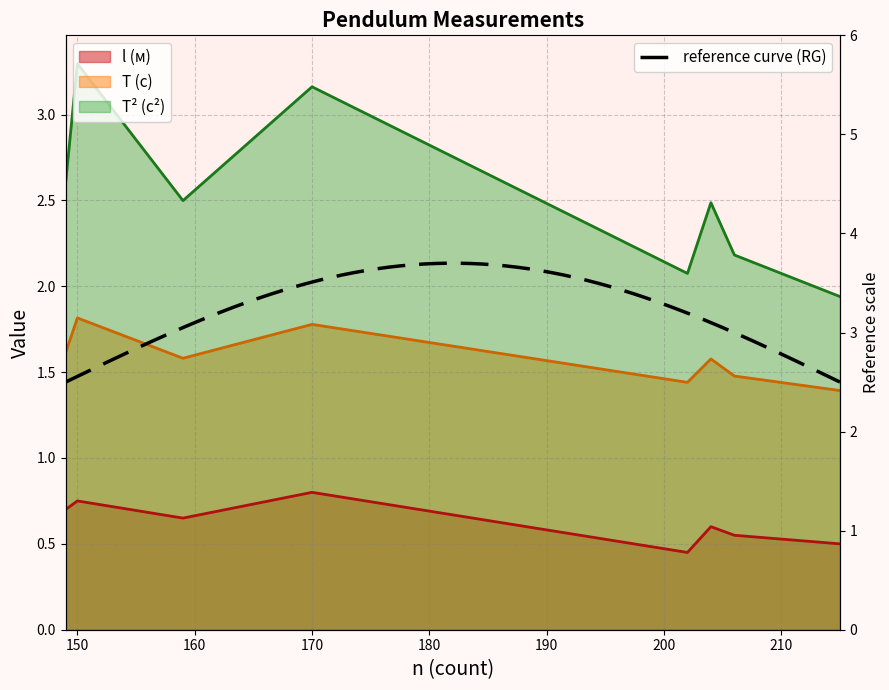

Reading right to left, list all the values displayed in this chart.

l (м): 215=0.5	206=0.6	204=0.6	202=0.5	170=0.8	159=0.7	150=0.8	149=0.7
T (с): 215=1.4	206=1.5	204=1.6	202=1.4	170=1.8	159=1.6	150=1.8	149=1.6
T² (с²): 215=1.9	206=2.2	204=2.5	202=2.1	170=3.2	159=2.5	150=3.3	149=2.6